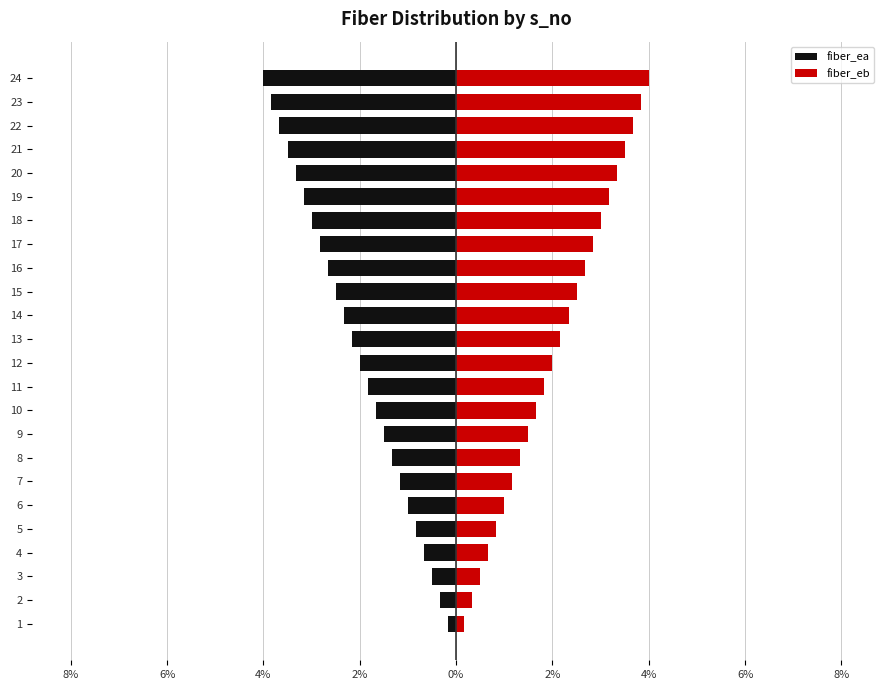

What are all the series names shown in the legend?

fiber_ea, fiber_eb